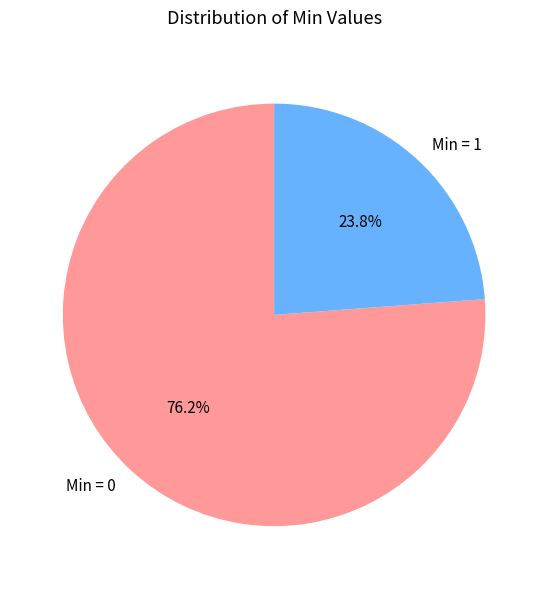

To the nearest percent, what is the difference between the largest and smallest slice percentages?

52%